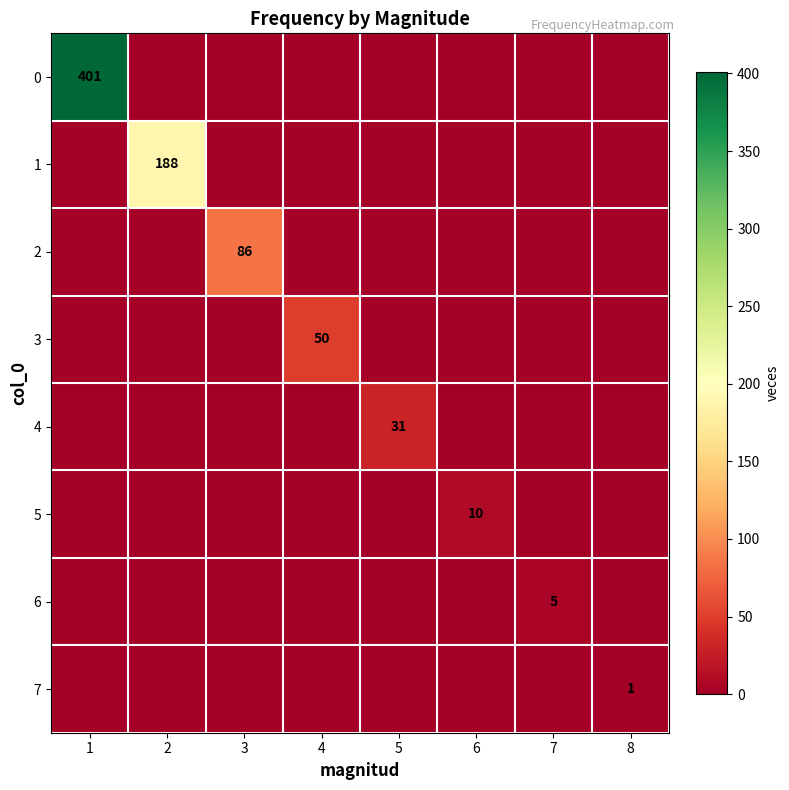

The 3 series shows 85 at 4. True or false?

False